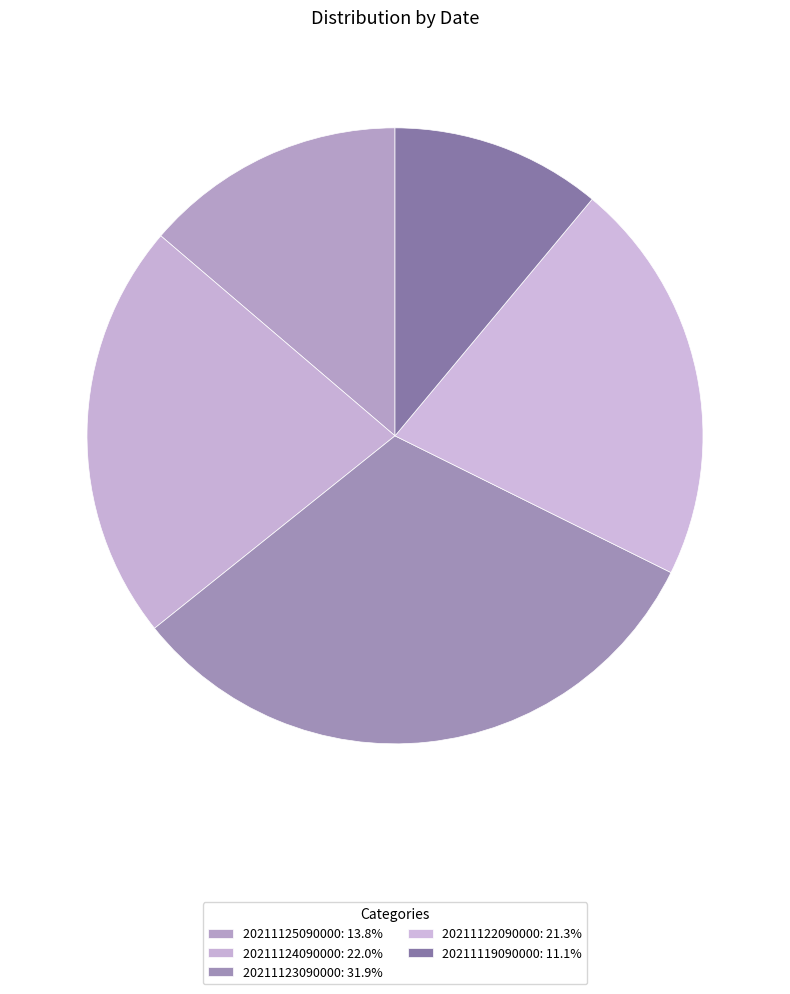

Rank the categories by value from highest to lowest.

20211123090000, 20211124090000, 20211122090000, 20211125090000, 20211119090000